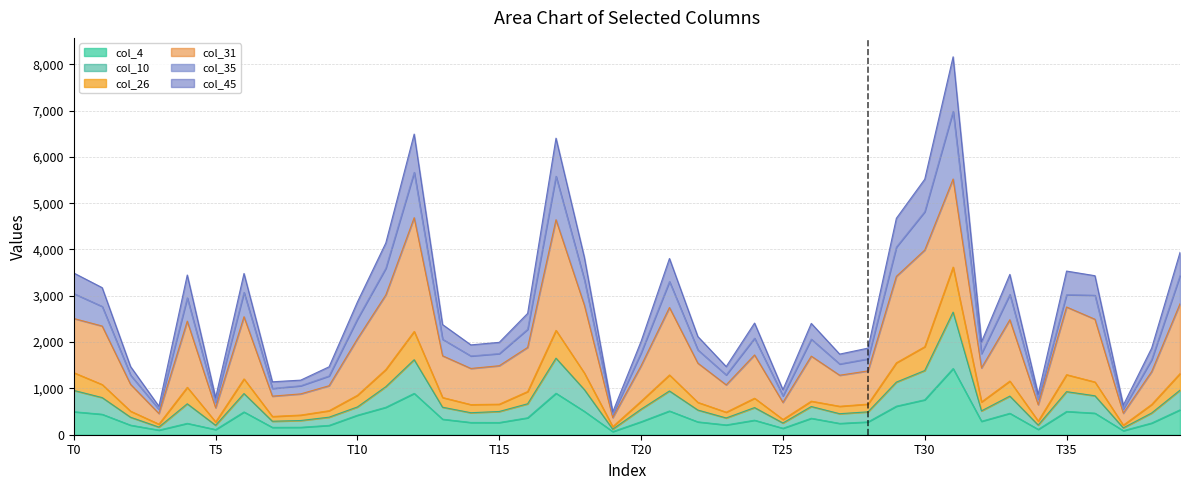

The value of col_4 at T30 is 755. True or false?

True